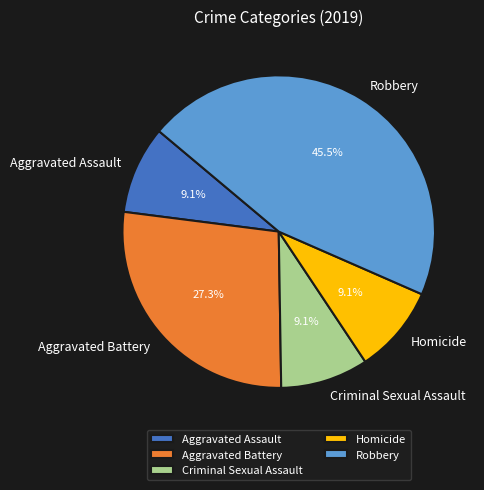

The Aggravated Assault slice represents 1% of the pie. True or false?

False